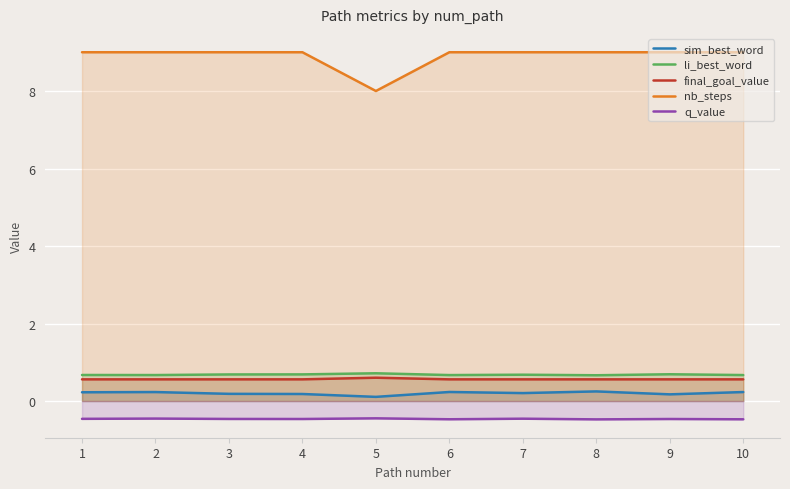

At which label is nb_steps closest to 8?

5